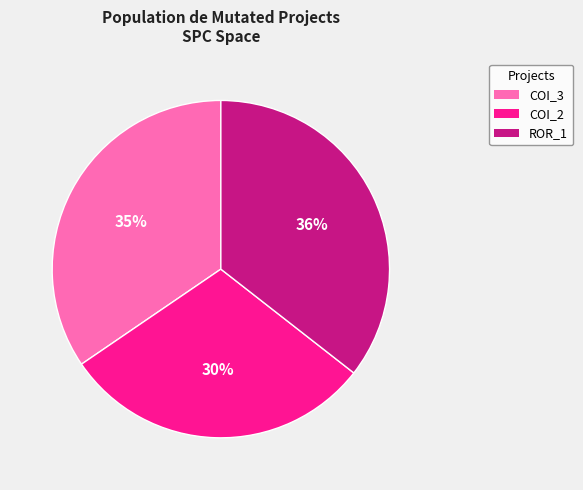

To the nearest percent, what is the difference between the largest and smallest slice percentages?

6%